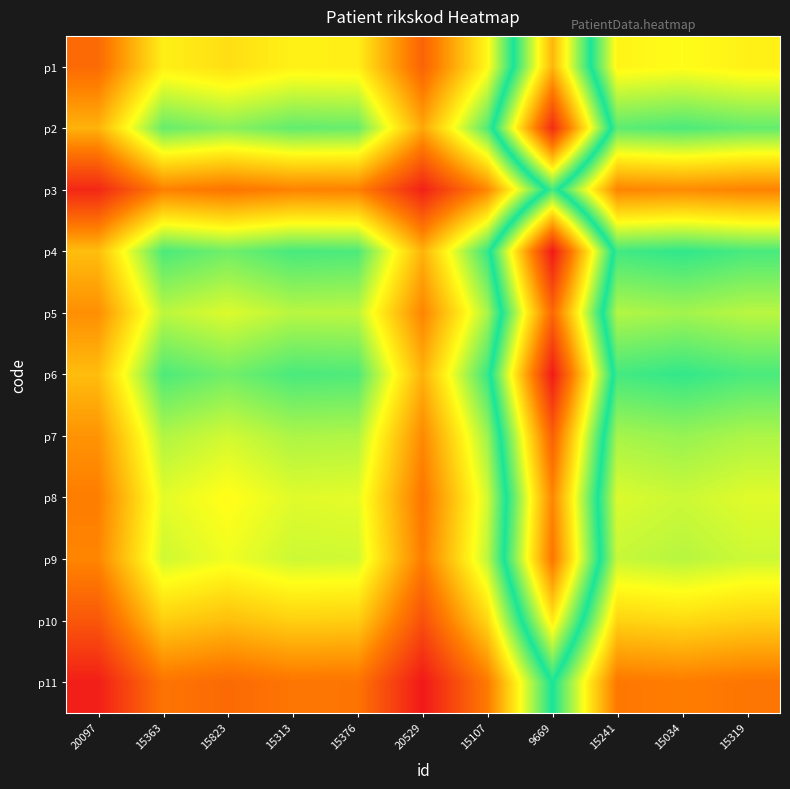

Rank the series by their maximum value, from highest to lowest.

p4, p6, p2, p7, p5, p9, p8, p1, p10, p3, p11